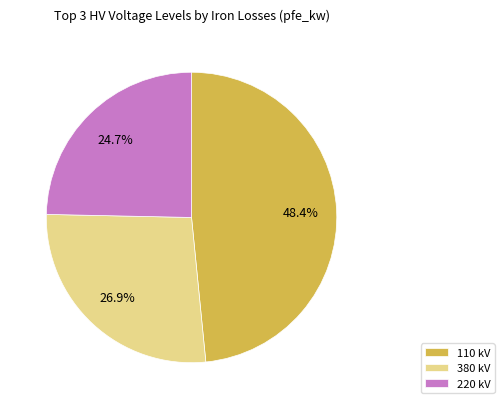

Is there any slice that represents more than half of the pie?

No